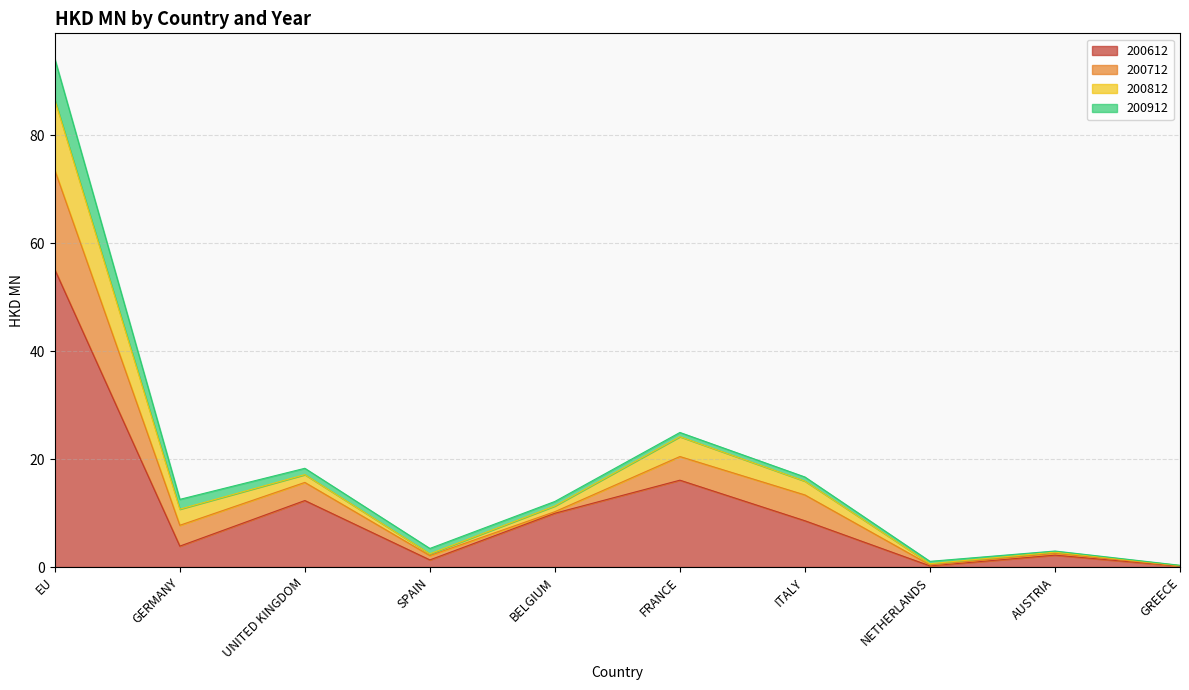

What is the maximum value for 200612?

55.1